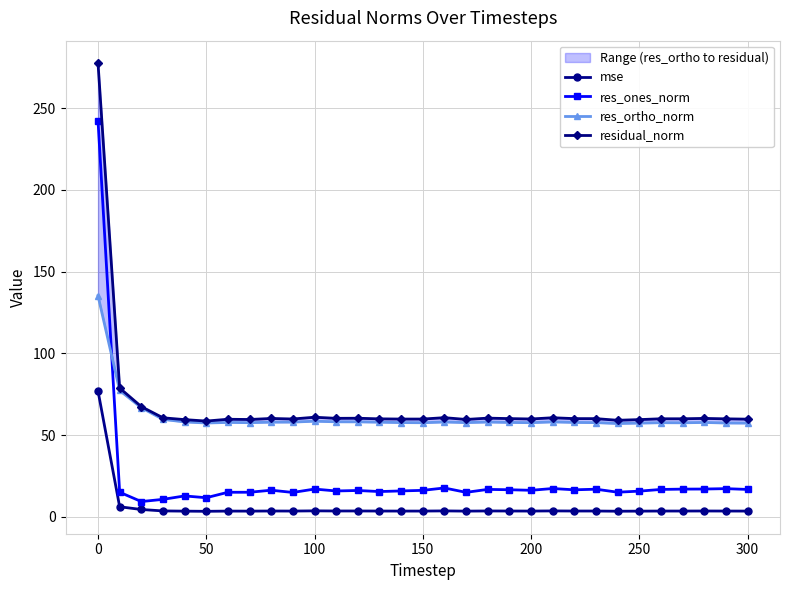

Is it true that res_ones_norm equals 6.6 at 200?

False